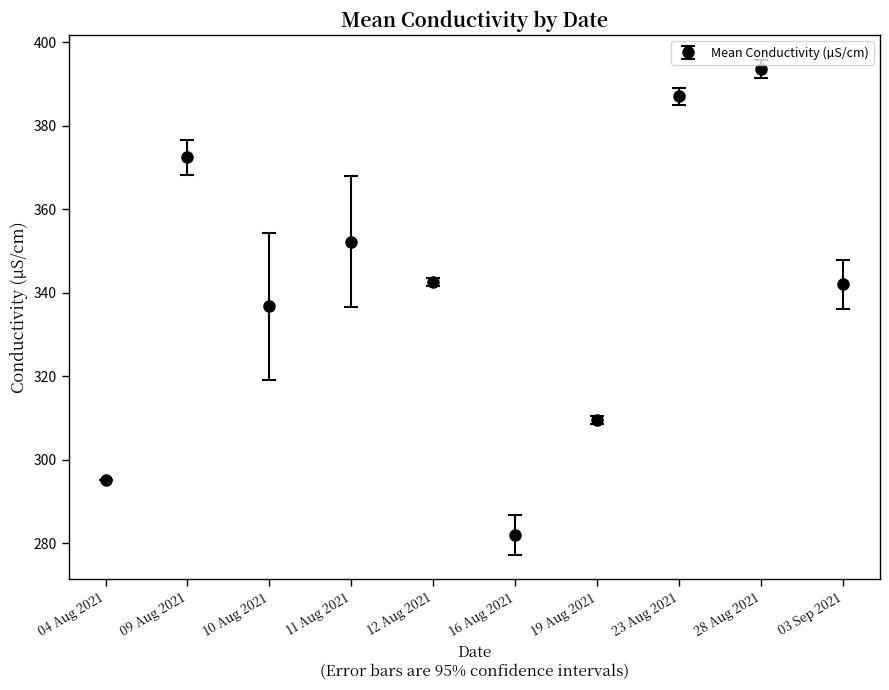

What is the ratio of the value at 19 Aug 2021 to the value at 10 Aug 2021?

0.9